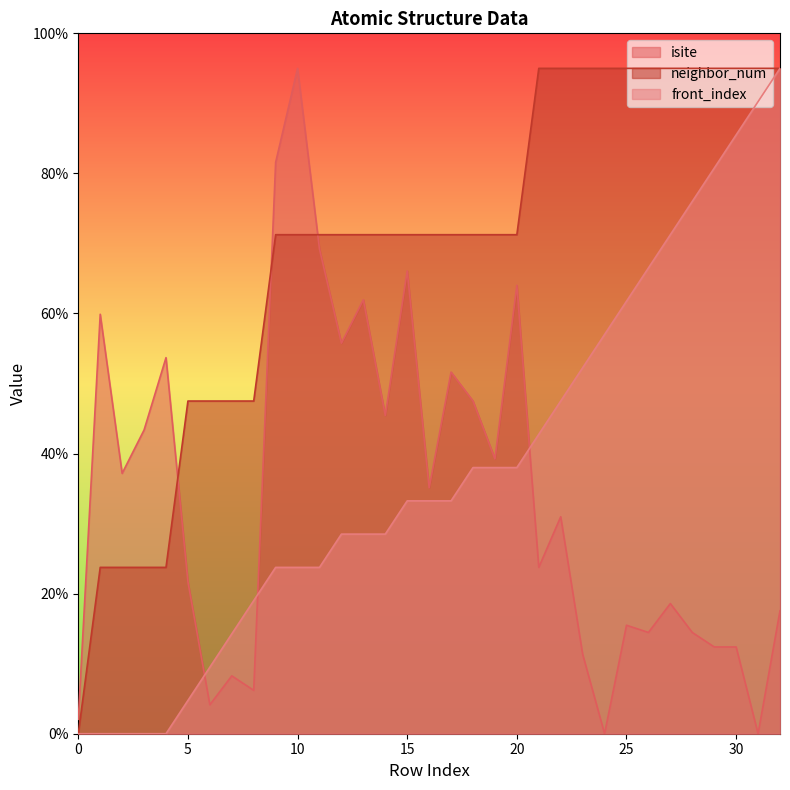

What are all the series names shown in the legend?

isite, neighbor_num, front_index